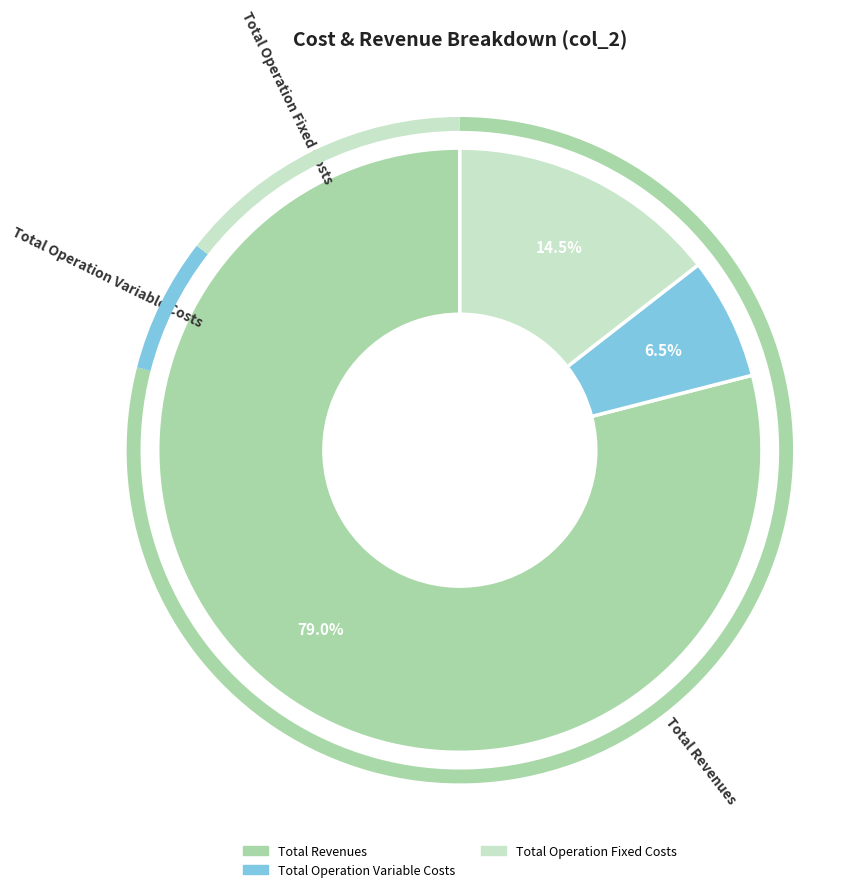

Is there any slice that represents more than half of the pie?

Yes